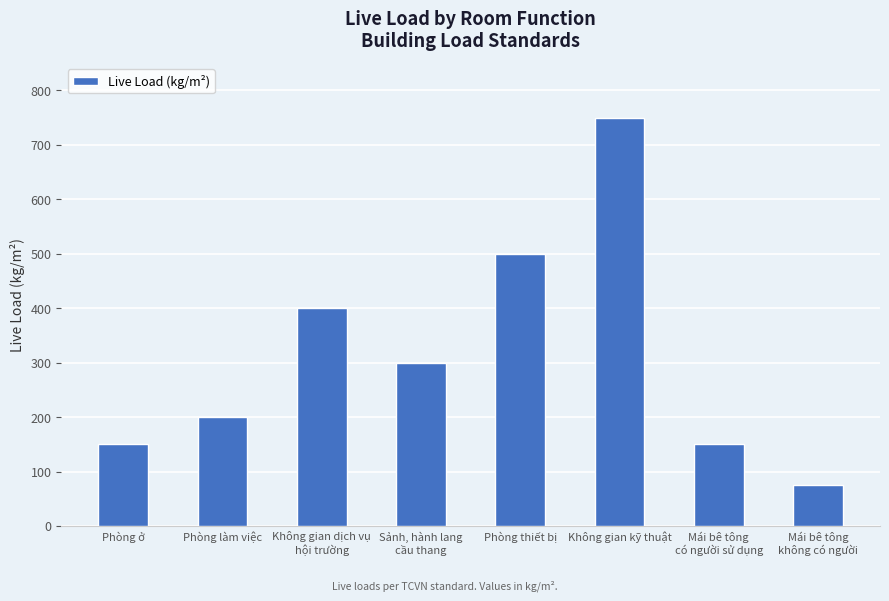

What is the label of the 3rd bar from the right?

Không gian kỹ thuật